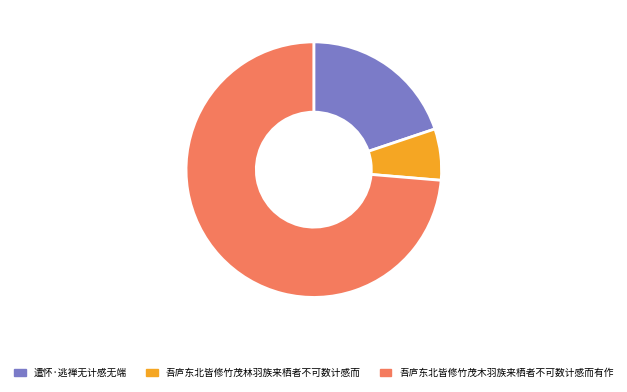

Which has a higher value, 吾庐东北皆修竹茂木羽族来栖者不可数计感而有作 or 吾庐东北皆修竹茂林羽族来栖者不可数计感而?

吾庐东北皆修竹茂木羽族来栖者不可数计感而有作